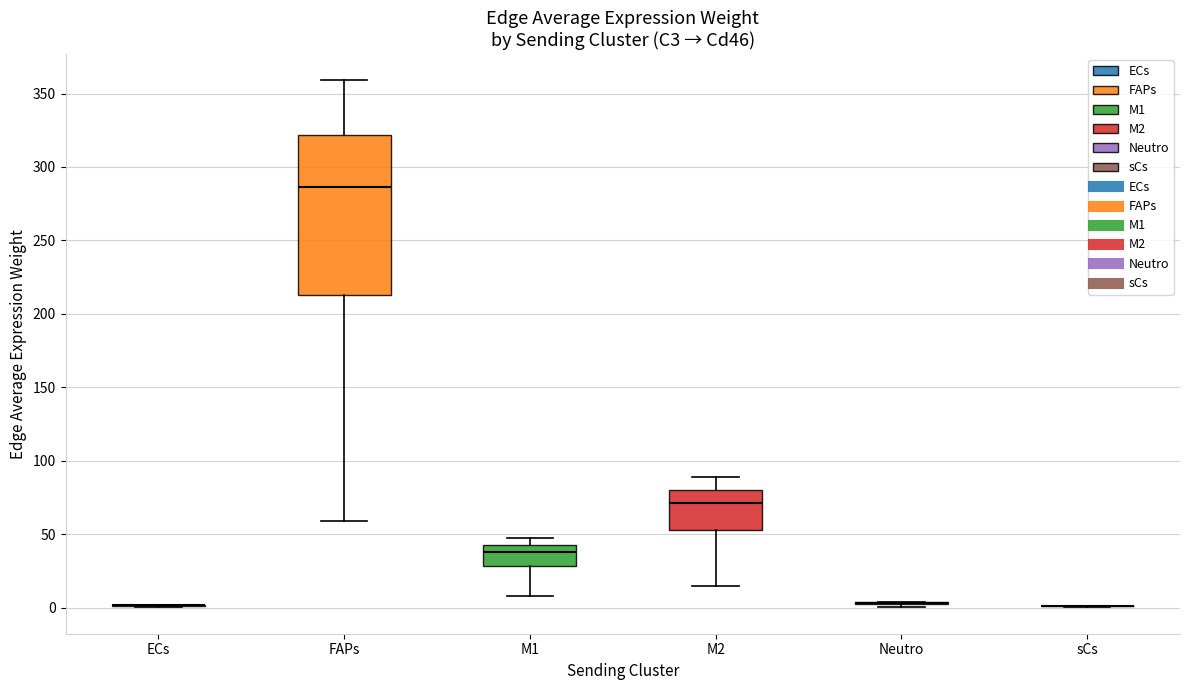

Reading left to right, transcribe this box plot: for each box, give where its median line is, the range the box spans, and where its two whiskers end, as read against the y-axis. The values are not printed on the chart, so give them approximately, as read against the axis.

ECs: box collapsed to a line at 0, whiskers 0 to 0
FAPs: median 285, box 215 to 320, whiskers 60 to 360
M1: median 40 (just below the box's upper edge), box 30 to 40, whiskers 10 to 45
M2: median 70, box 55 to 80, whiskers 15 to 90
Neutro: box collapsed to a line at 5, whiskers 0 to 5
sCs: box collapsed to a line at 0, whiskers 0 to 0